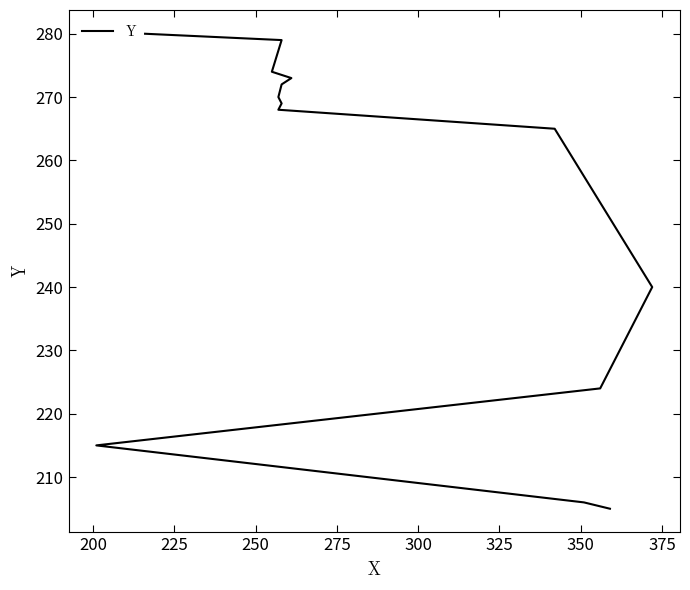

Does the chart display data point markers on the line(s)?

No